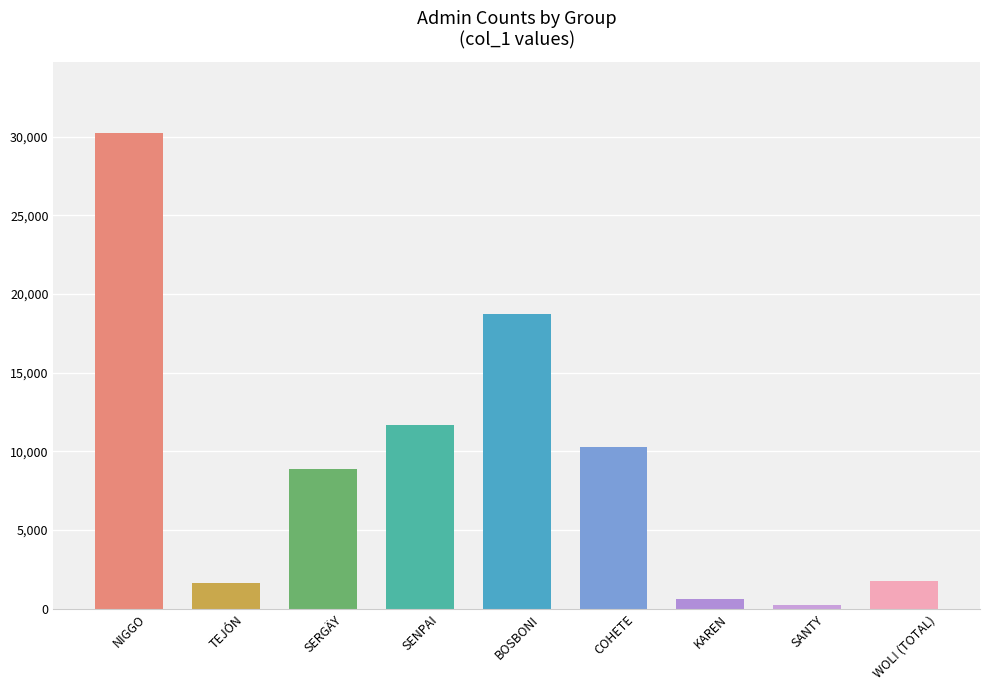

Reading left to right, list all the values displayed in this chart.

NIGGO=30227	TEJÓN=1618	SERGÄY=8861	SENPAI=11703	BOSBONI=18731	COHETE=10253	KAREN=622	SANTY=243	WOL! (TOTAL)=1791